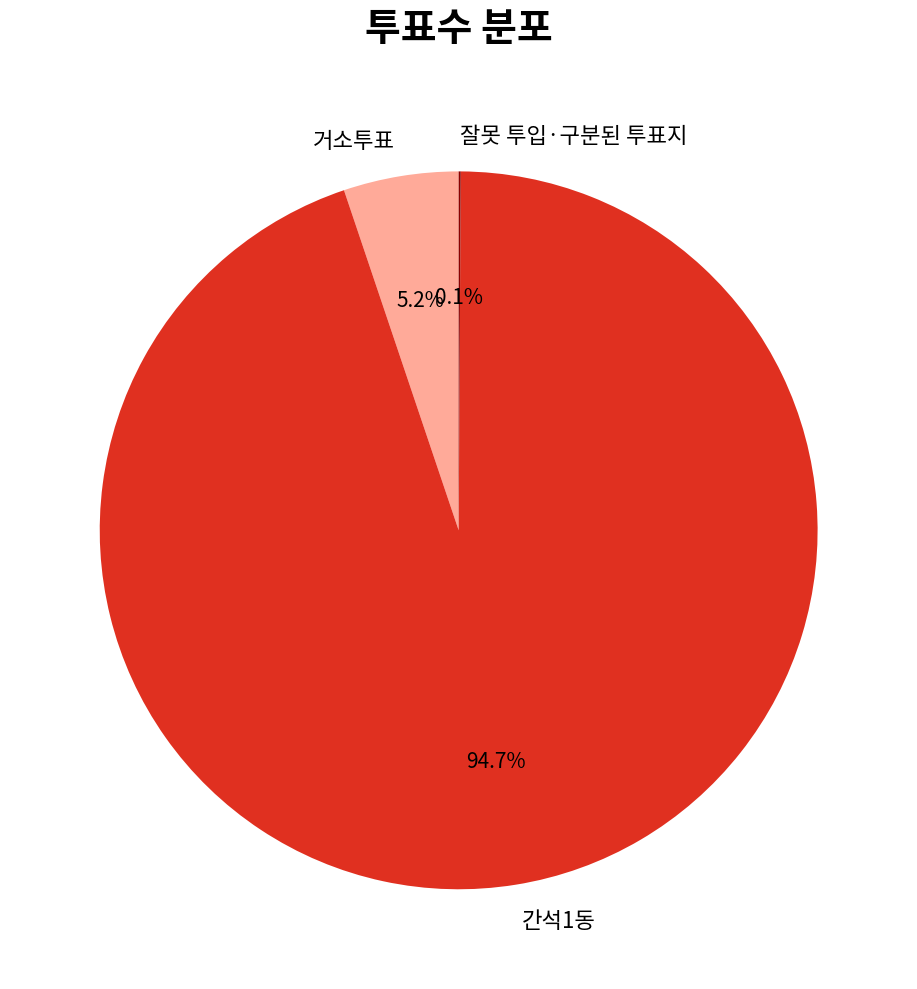

To the nearest percent, what is the average slice percentage?

33%